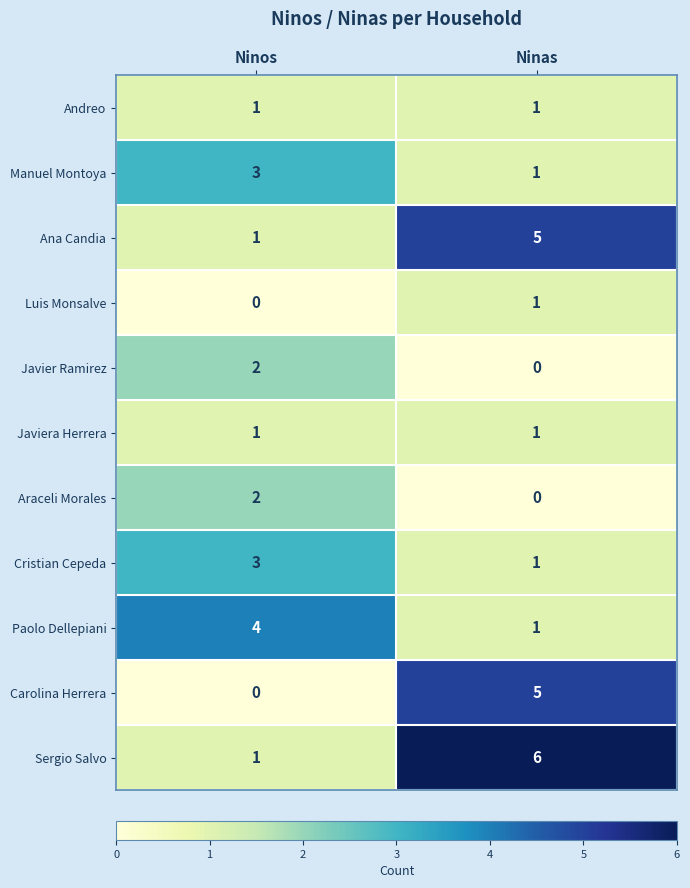

What is the maximum value shown in the chart?

6